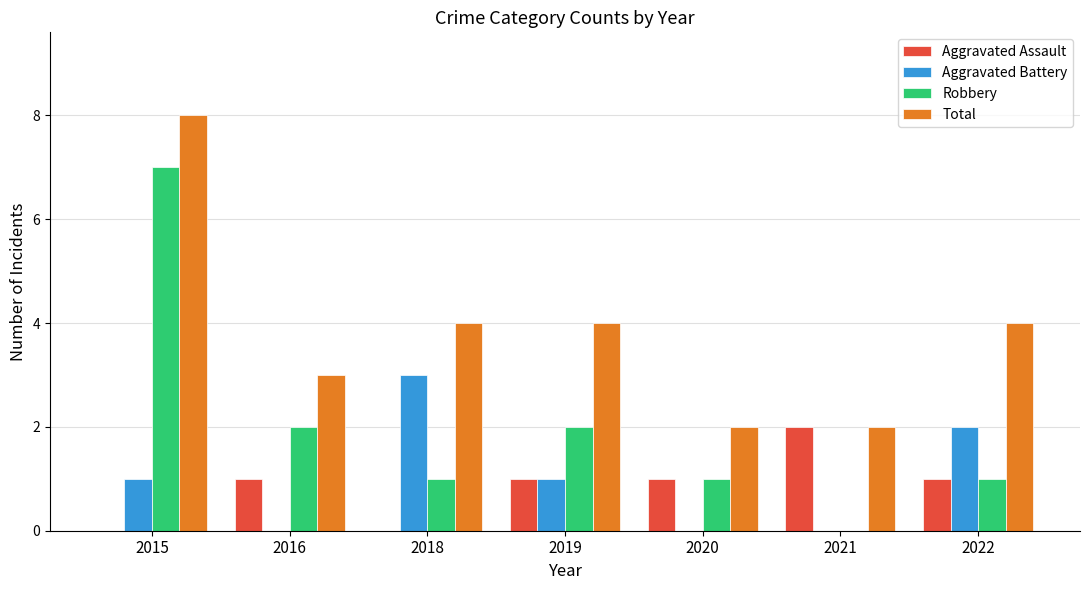

Which series changed the most between 2016 and 2018?

Aggravated Battery